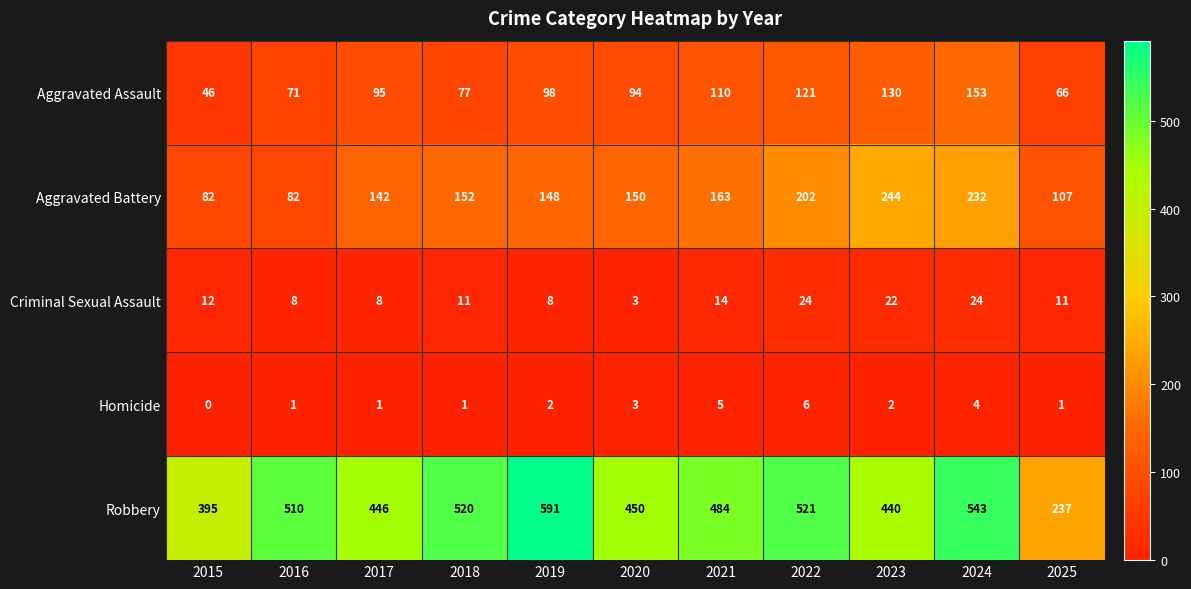

What is the difference between the maximum and minimum values in the Robbery series?

354